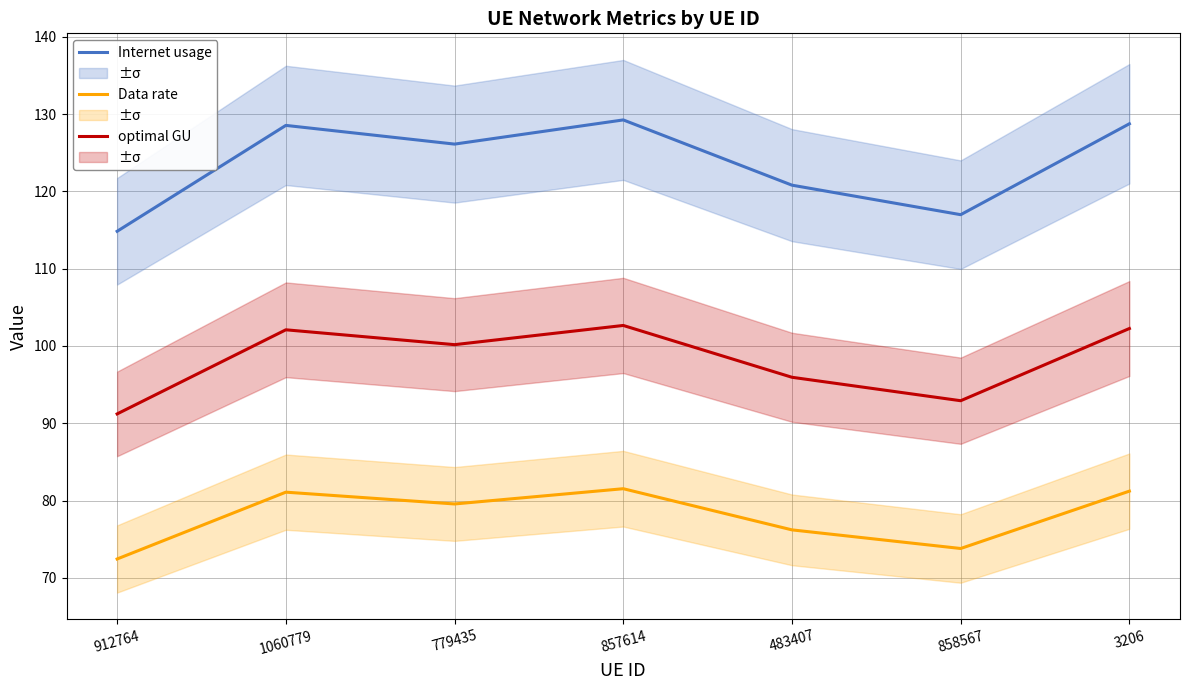

What is the total value across all series at 912764?

278.5